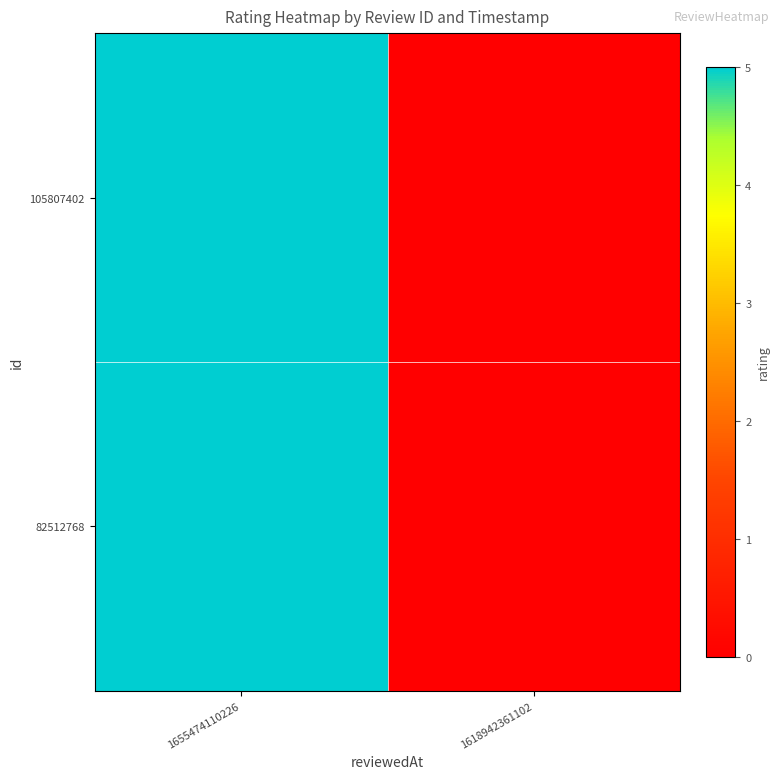

Reading left to right, list all the values displayed in this chart.

105807402: 1655474110226=5	1618942361102=0
82512768: 1655474110226=5	1618942361102=0